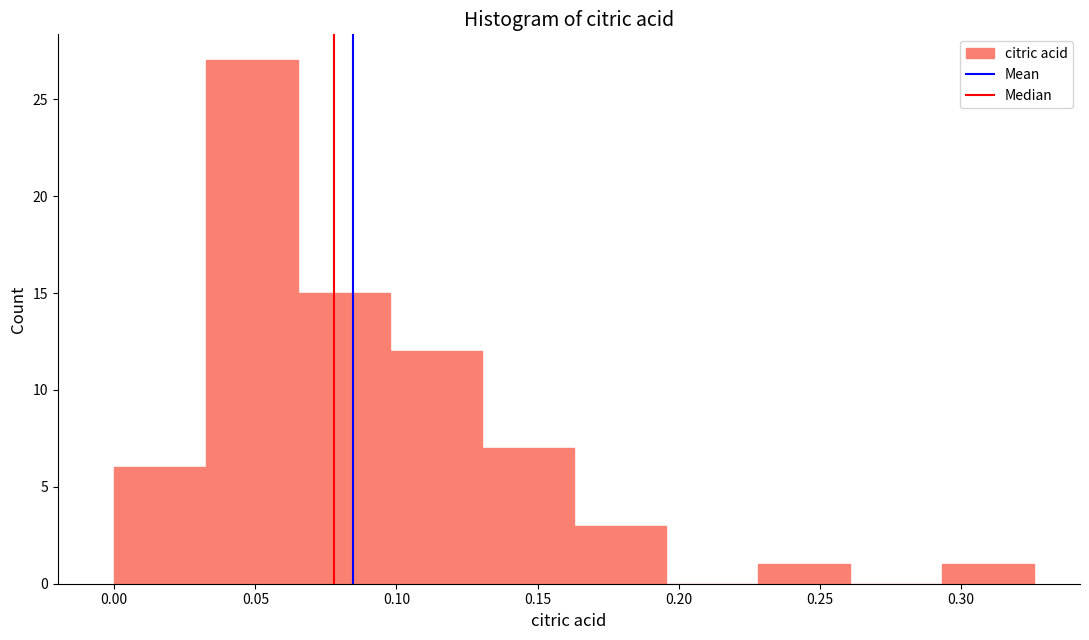

Which range on the x-axis has the tallest bar?

0.035 to 0.065